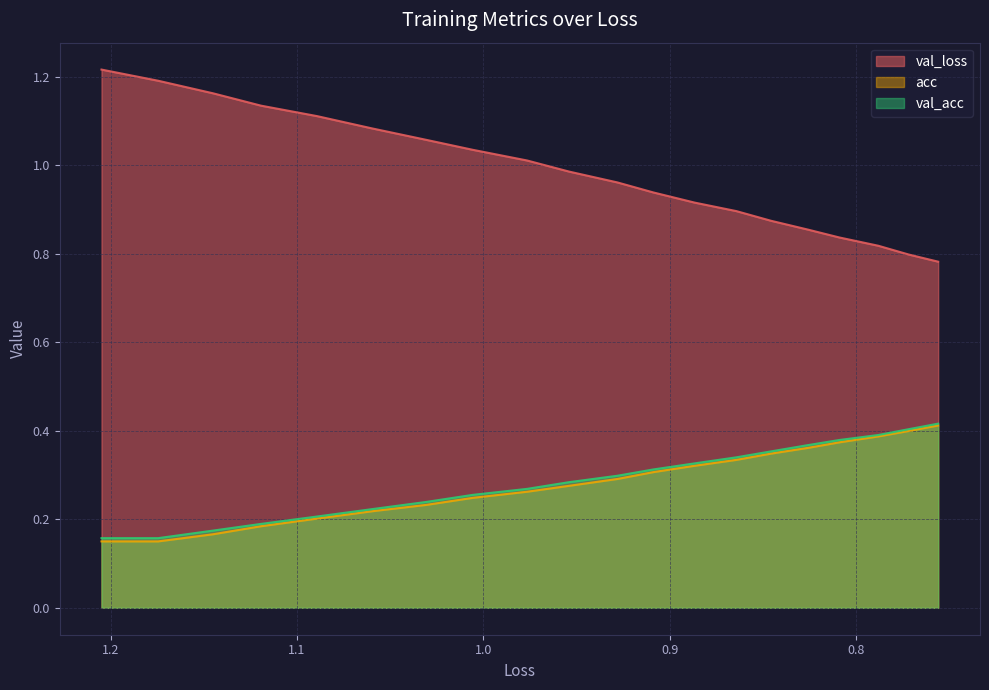

True or false: acc has more than 2 points higher than both neighbors.

False